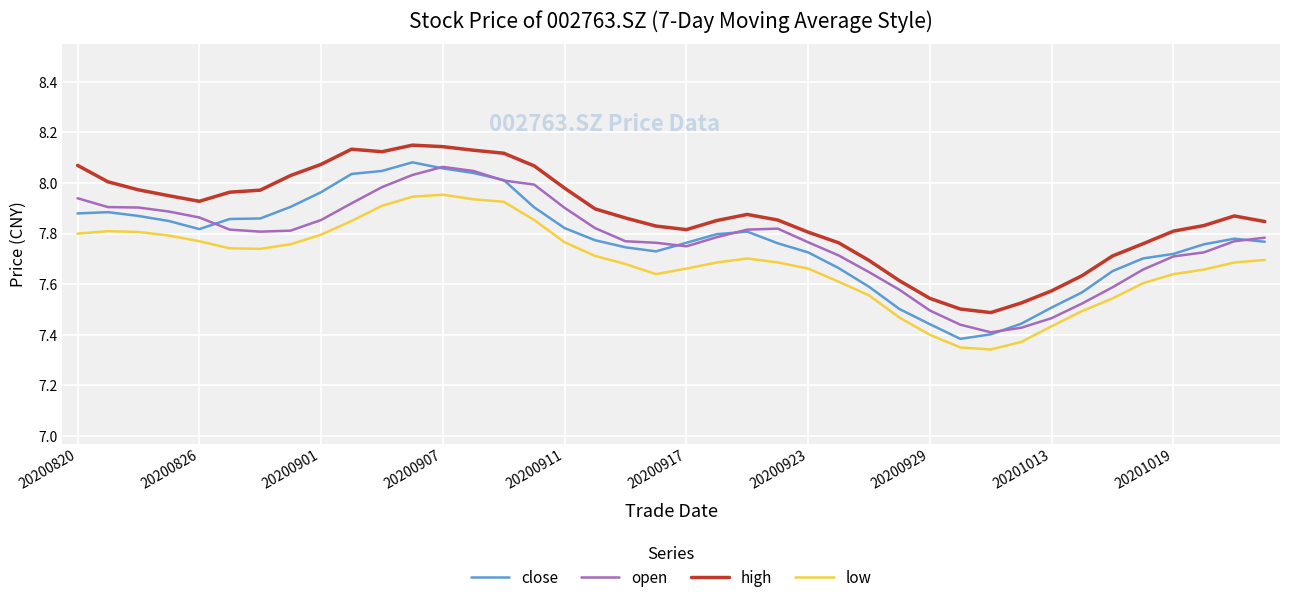

Rank the series by their maximum value, from lowest to highest.

low, open, close, high